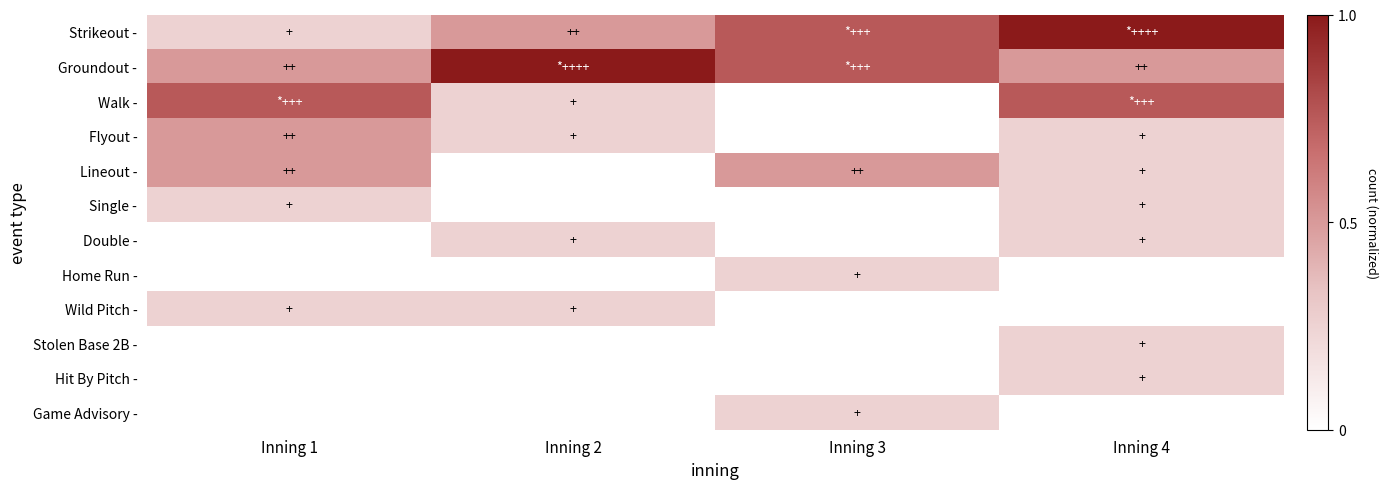

Which label corresponds to the largest value in the chart?

Inning 4